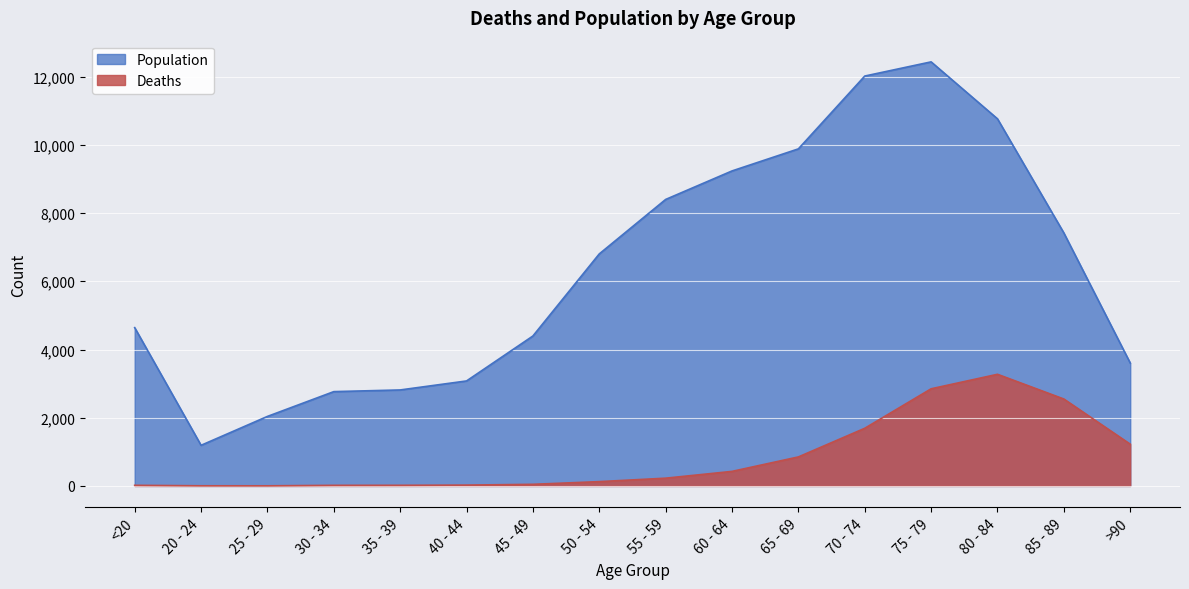

Reading left to right, extract all data points from this chart.

Deaths: 18	4	3	17	18	24	47	126	227	426	850	1690	2848	3273	2548	1224
Population: 4641	1191	2038	2765	2814	3078	4396	6803	8400	9236	9883	12018	12434	10764	7417	3604